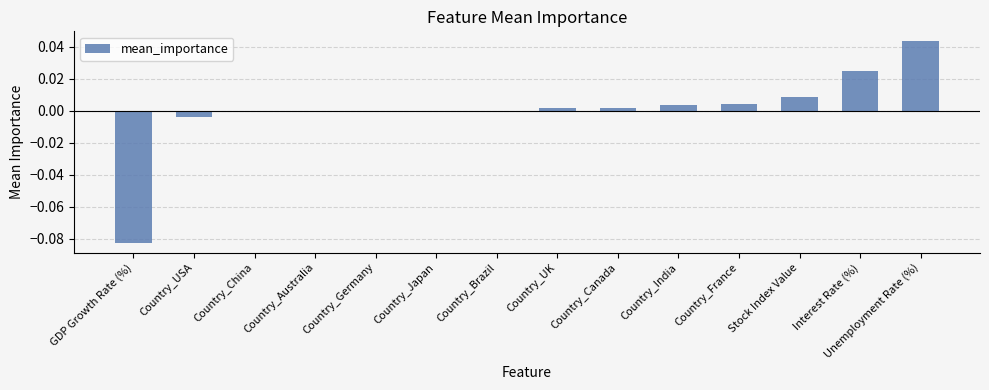

Which category has the highest value across all series?

Unemployment Rate (%)